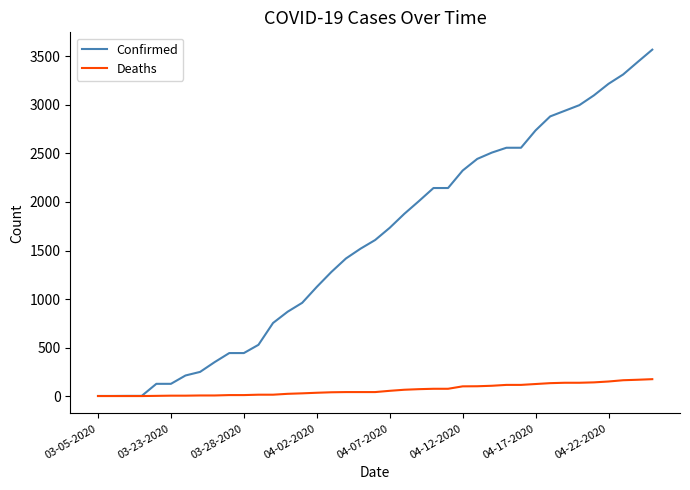

Which series has the widest spread of values?

Confirmed